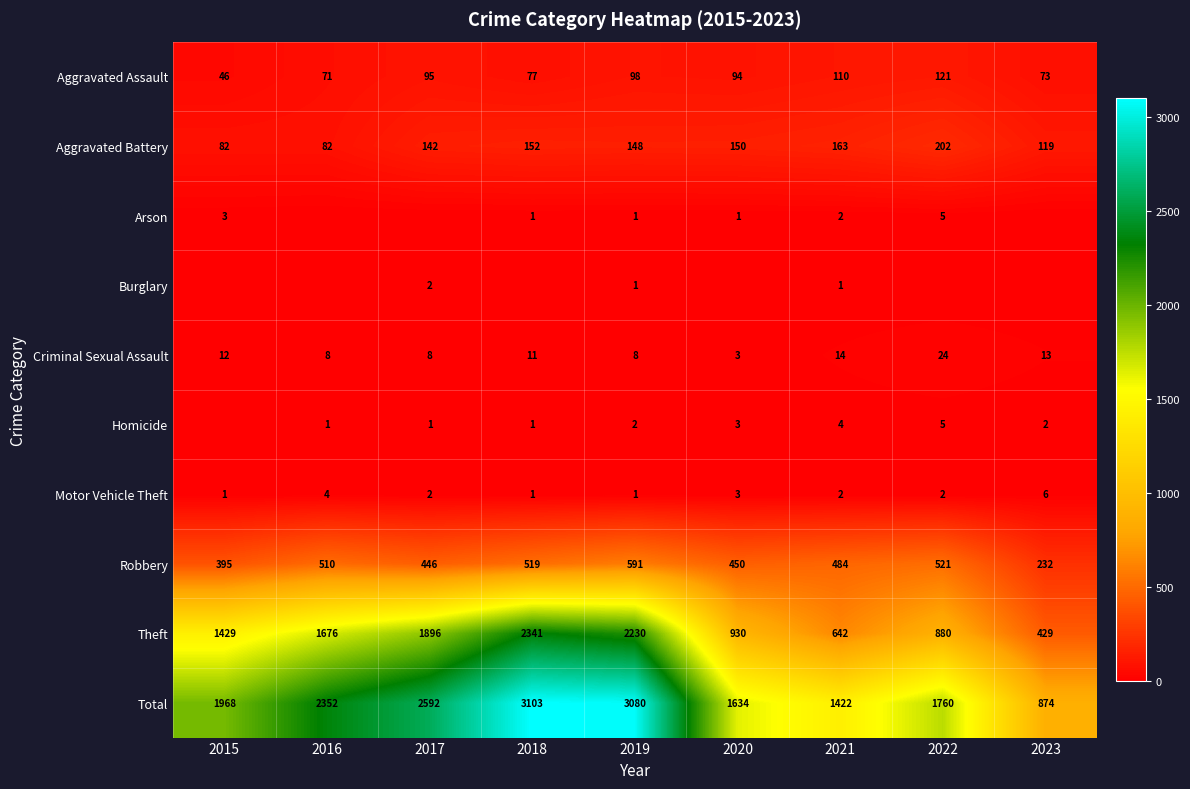

Is it true that Homicide equals 1 at 2016?

True